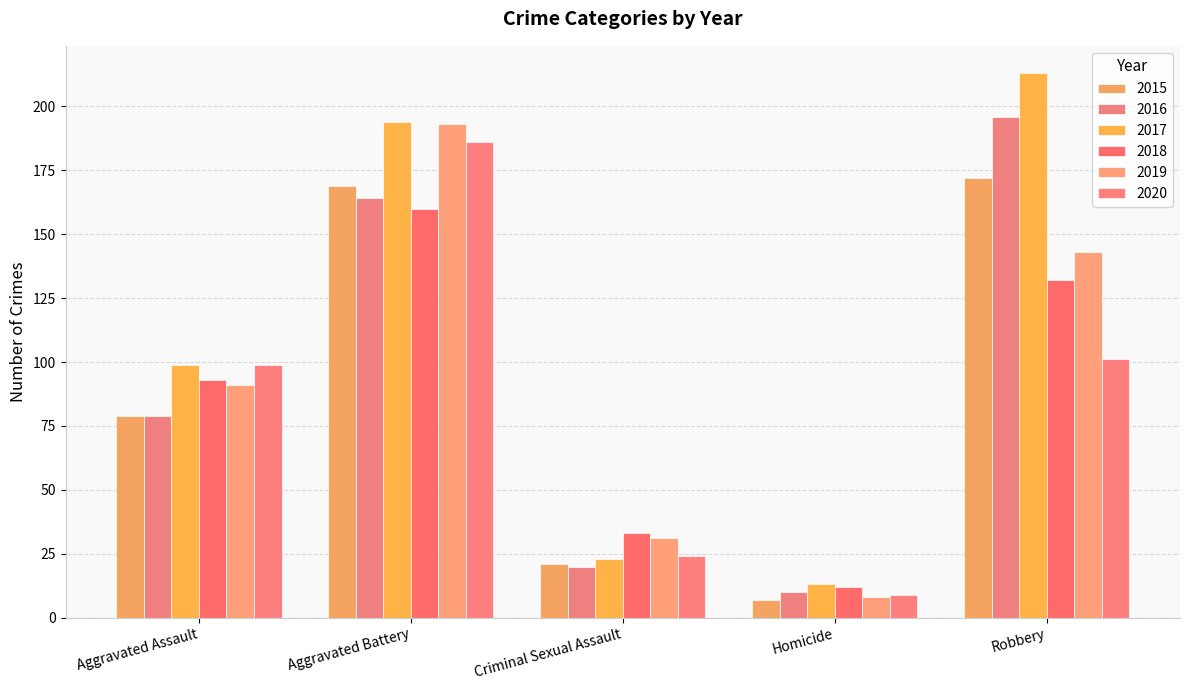

Does the chart contain any negative values?

No